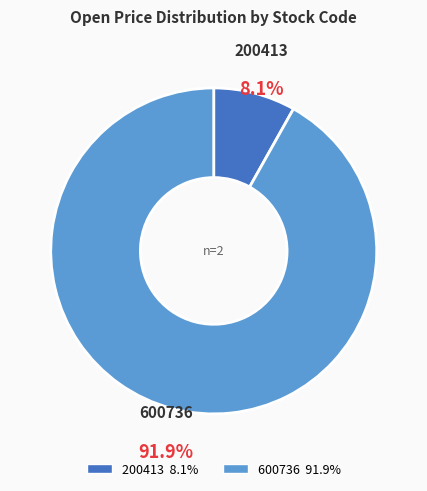

Count the number of slices in the pie.

2